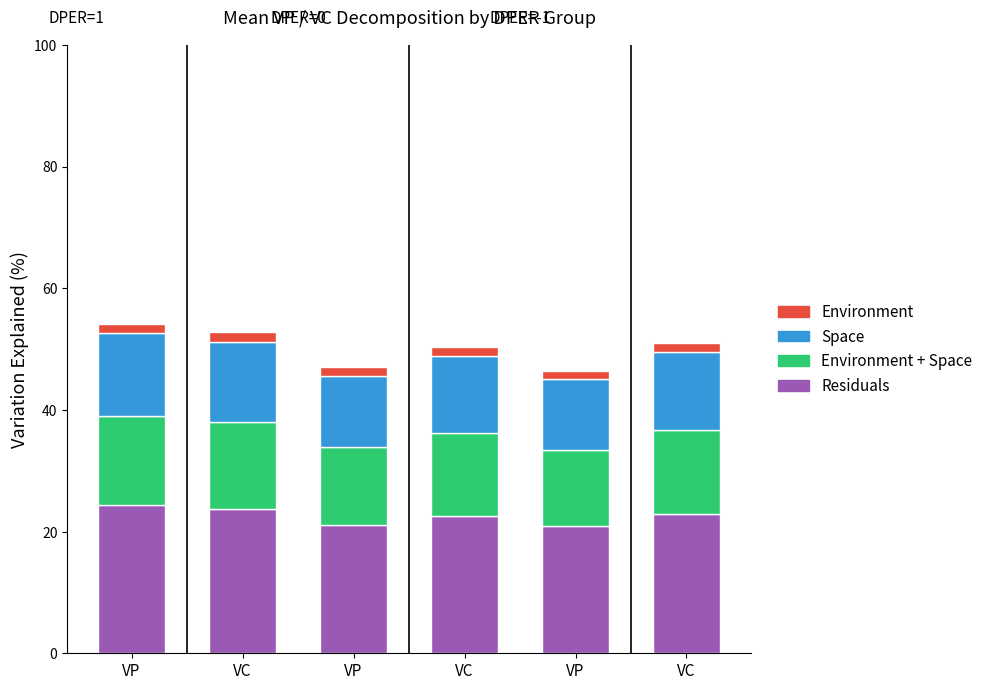

How many bars are there in total?

6